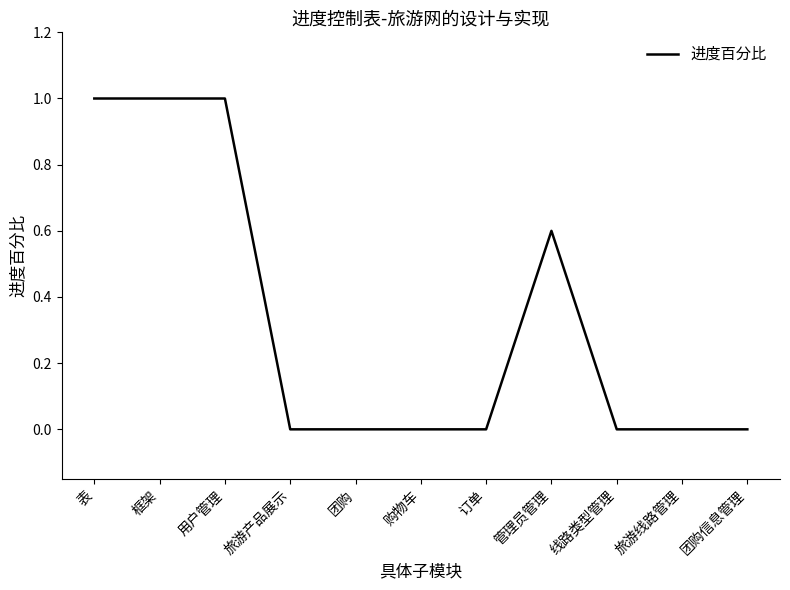

True or false: the data shows -0.5 at 旅游产品展示.

False